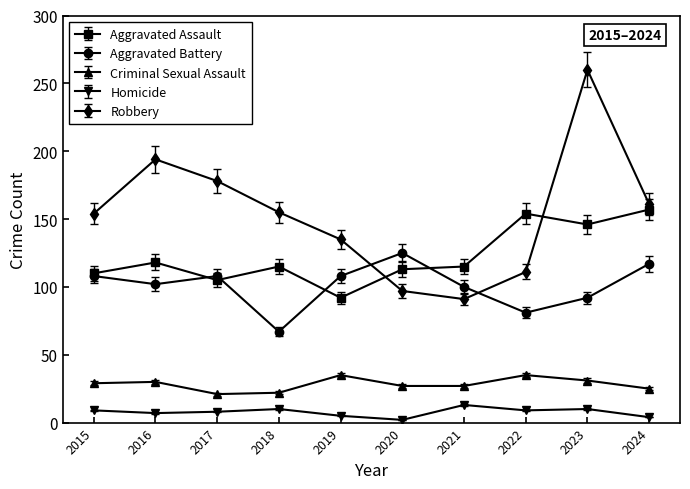

List the series in order of their peak value, lowest first.

Homicide, Criminal Sexual Assault, Aggravated Battery, Aggravated Assault, Robbery